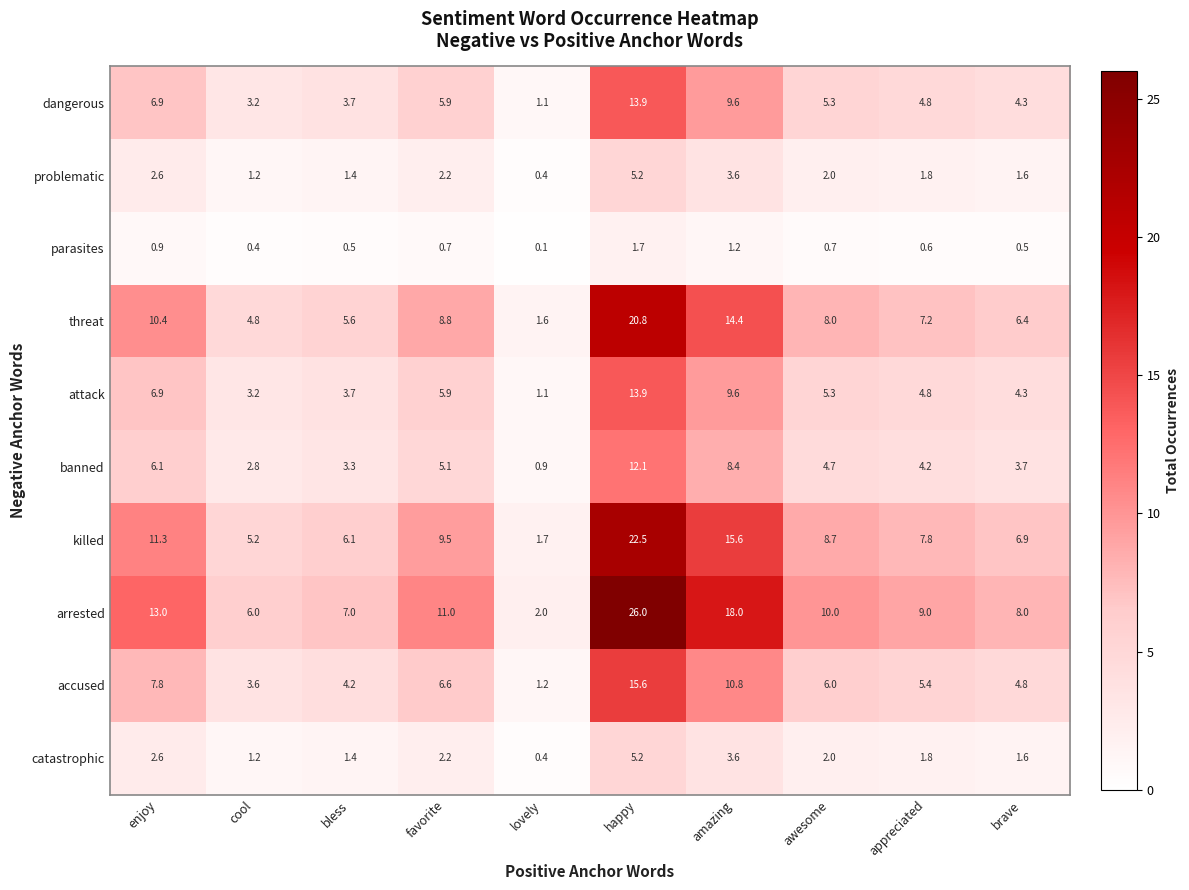

True or false: problematic has a value of 2.5 at happy.

False